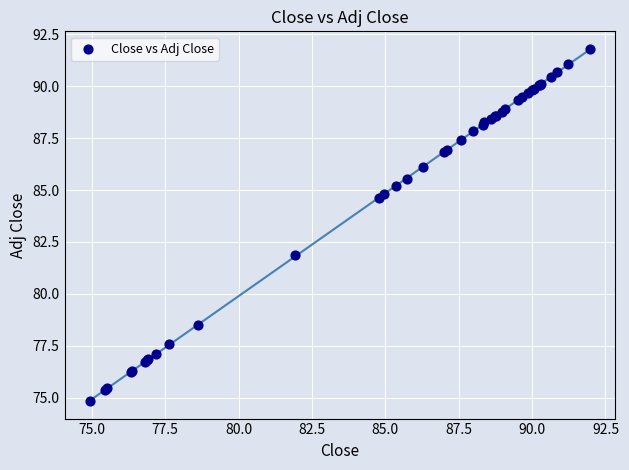

What Y value in the scatter plot is closest to 83?

81.9